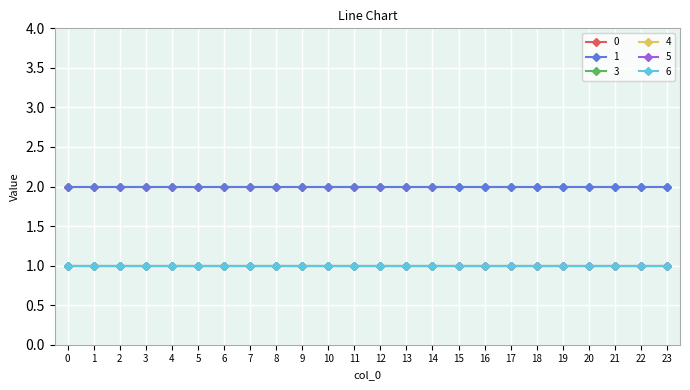

What is the total value across all series at 9?

8